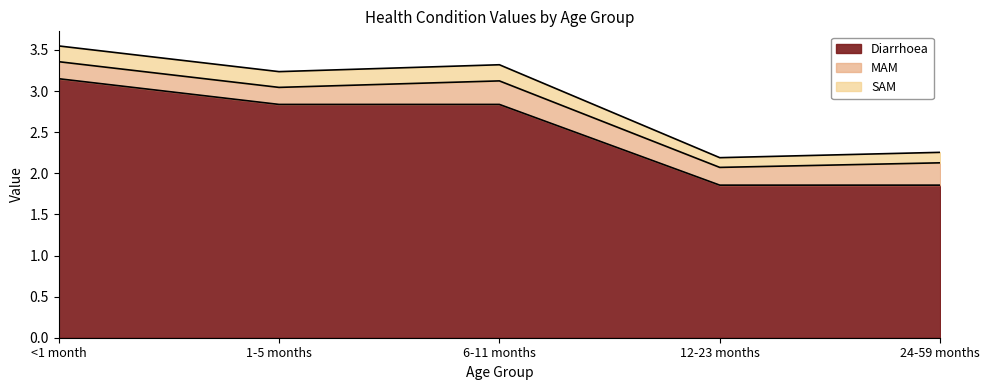

The value of <1 month at MAM is 0.2. True or false?

True